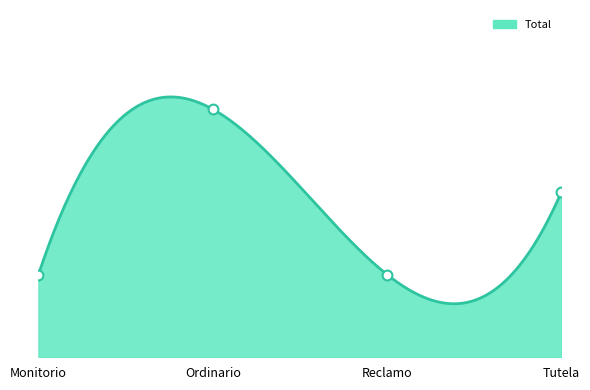

What is the ratio of the value at Monitorio to the value at Reclamo?

1.0